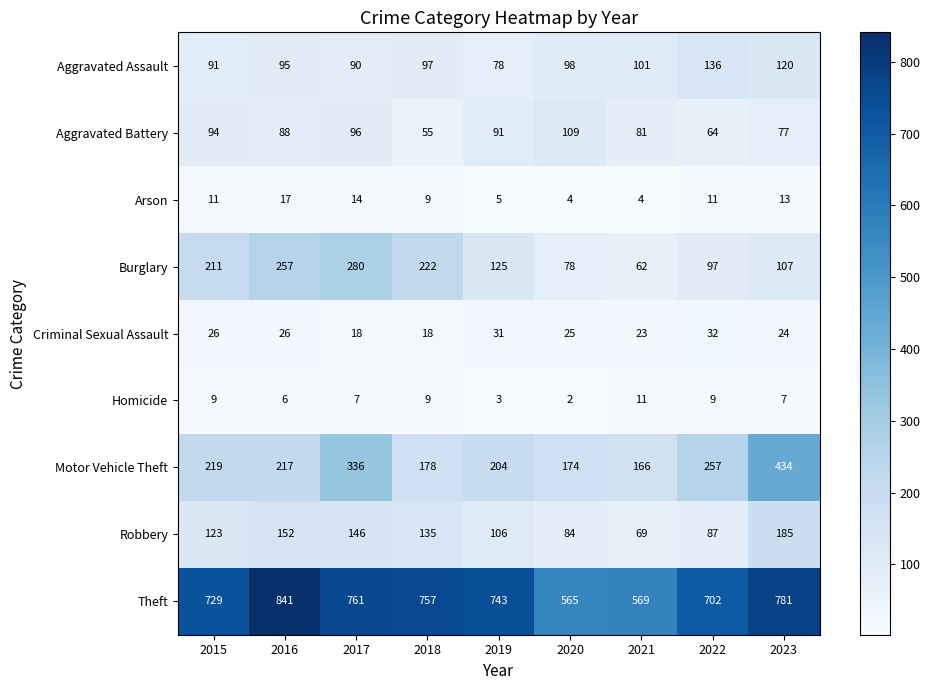

What is the average value of the Criminal Sexual Assault series?

25